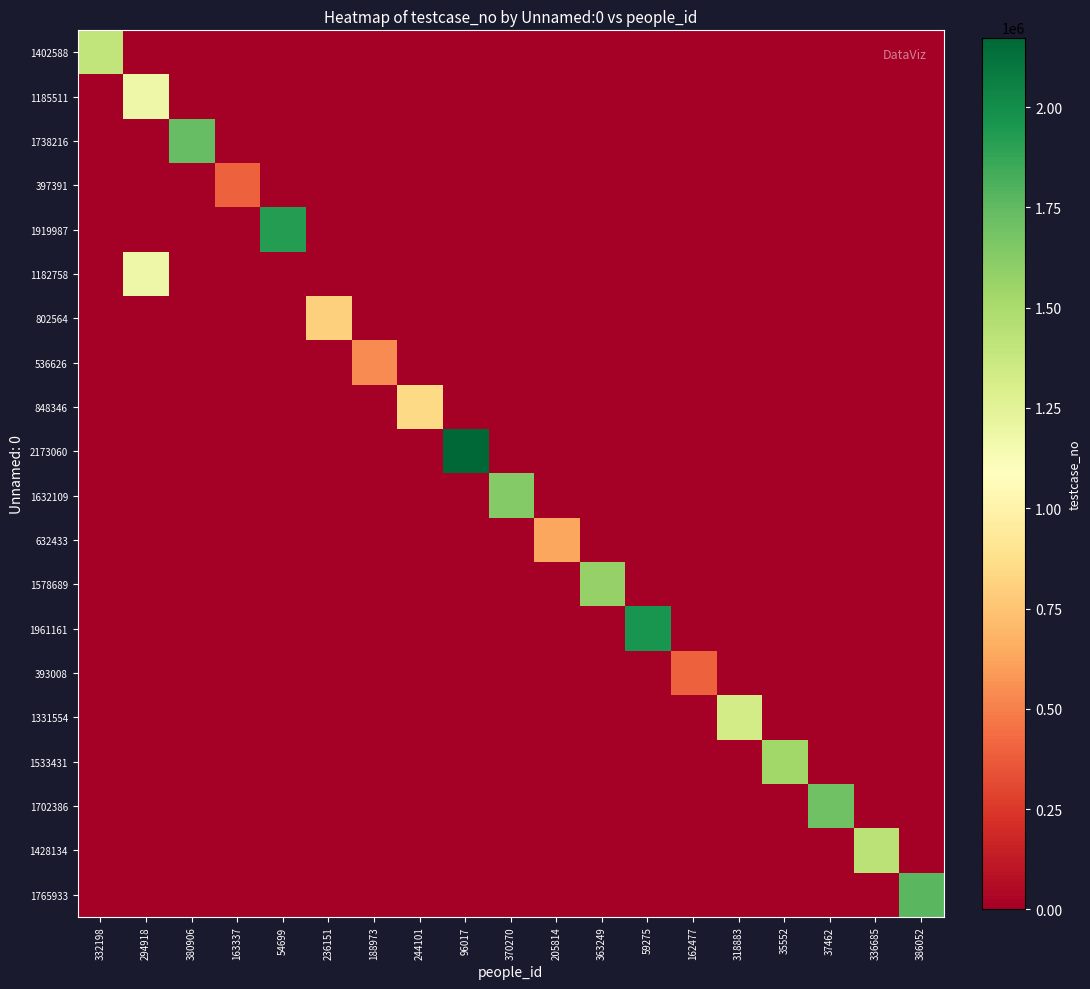

What is the total value across all series at 96017?

2173061